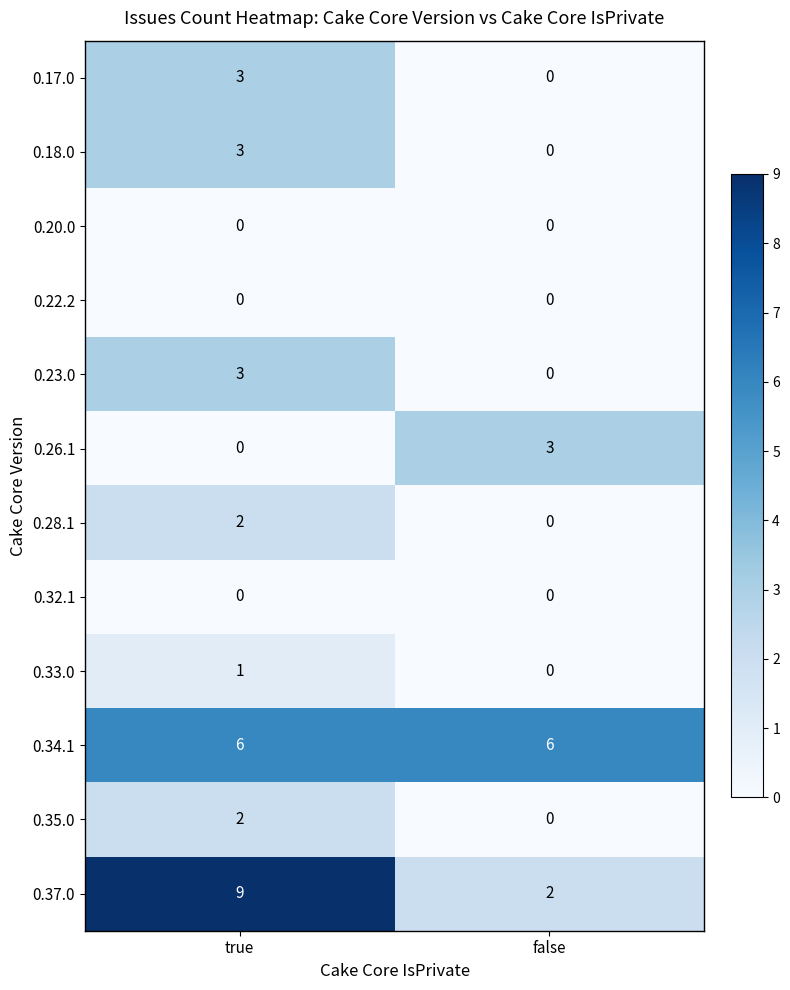

At how many categories does at least one series exceed 4?

2